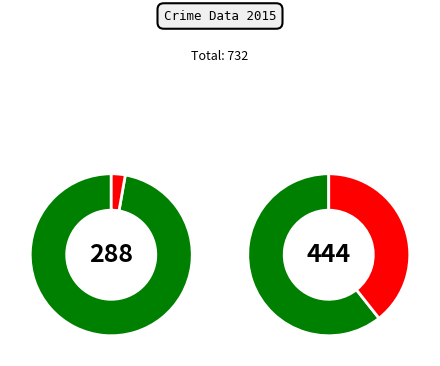

What percentage do Homicide and Arson together represent?

1.2%